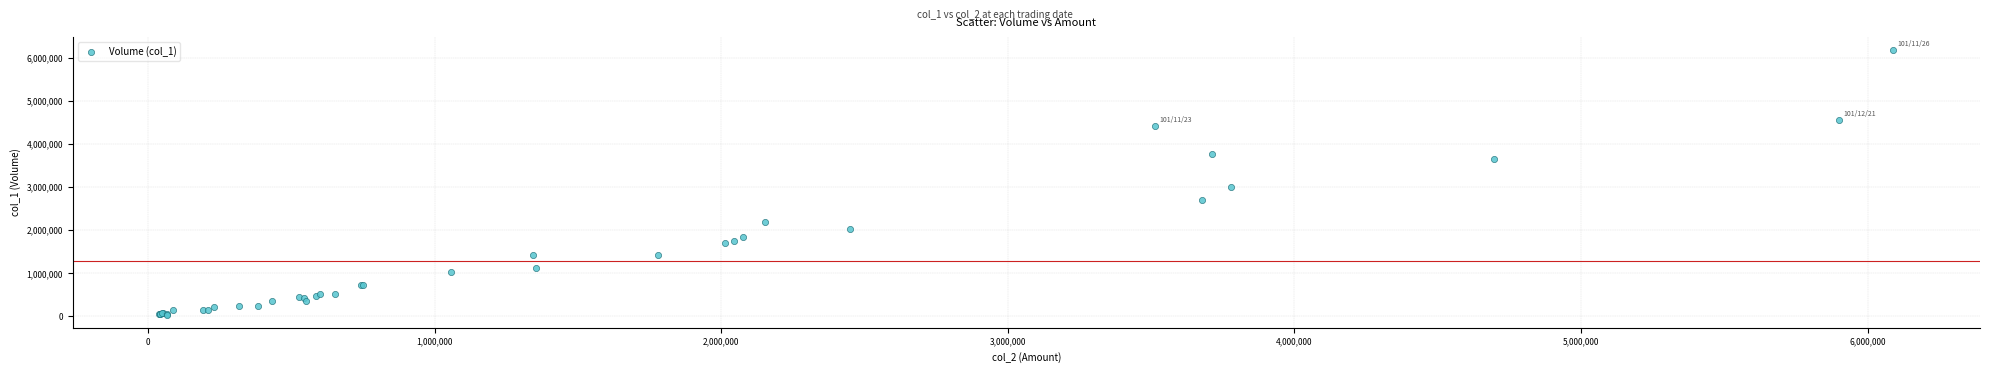

What Y value in the scatter plot is closest to 3111500?

3017000